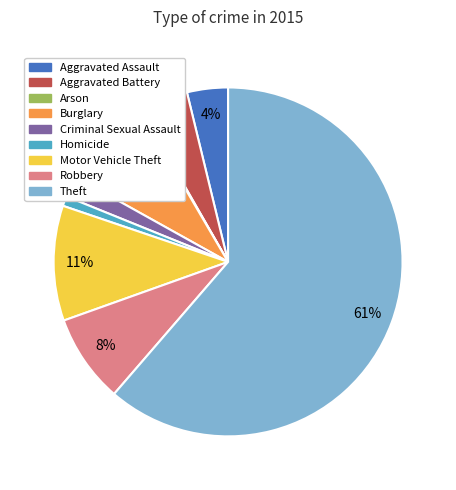

True or false: Aggravated Assault accounts for 4% of the total.

True